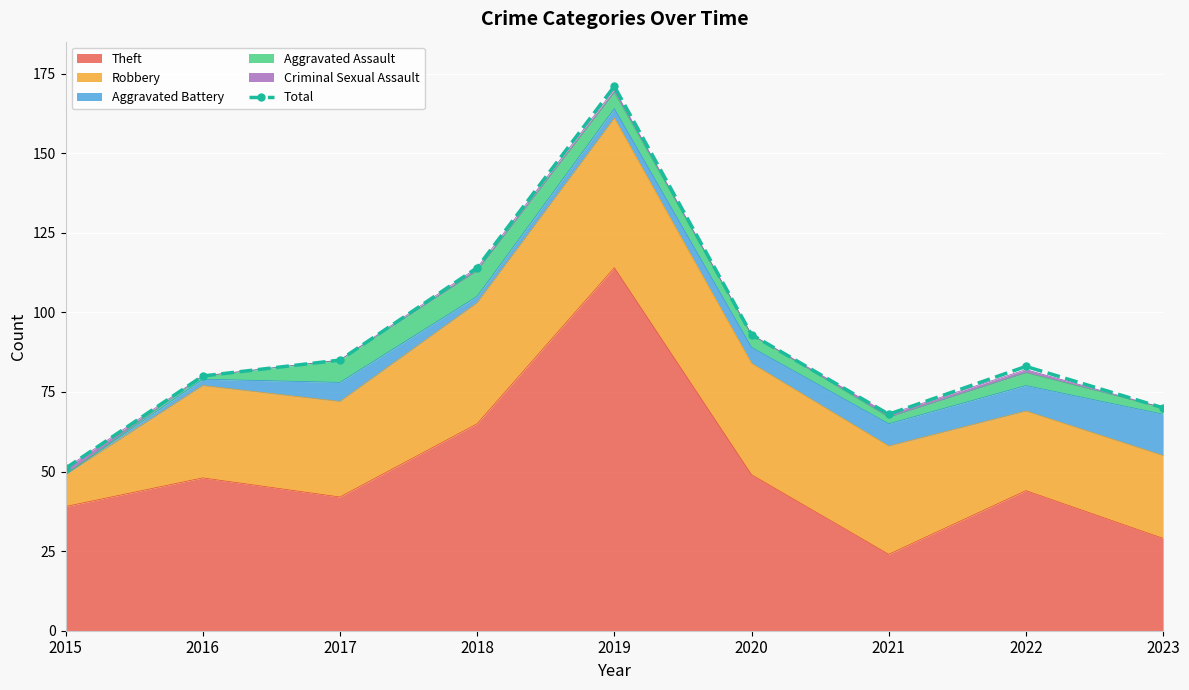

Reading right to left, what are all the values shown in this chart?

2023=70	2022=83	2021=68	2020=93	2019=171	2018=114	2017=85	2016=80	2015=51